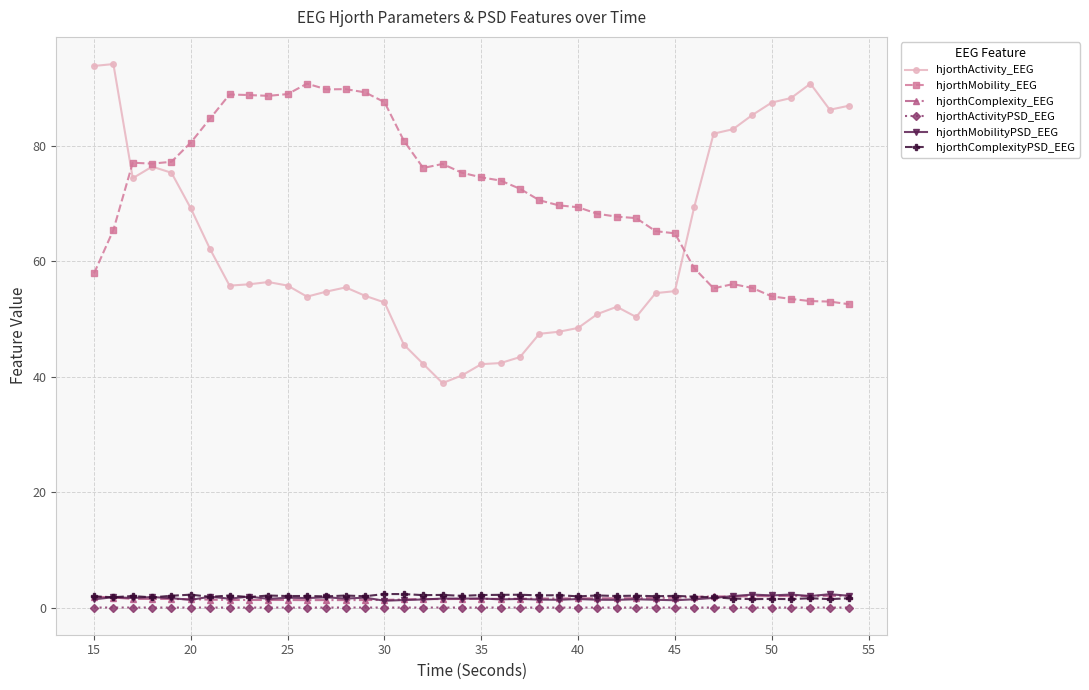

True or false: hjorthMobilityPSD_EEG has more than 0 interior local peaks.

True